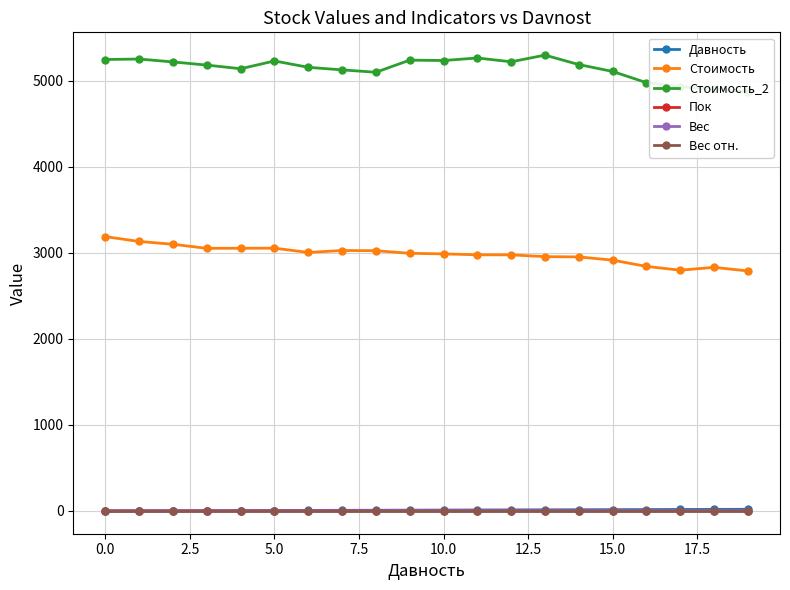

True or false: Стоимость and Пок intersect in this chart.

False